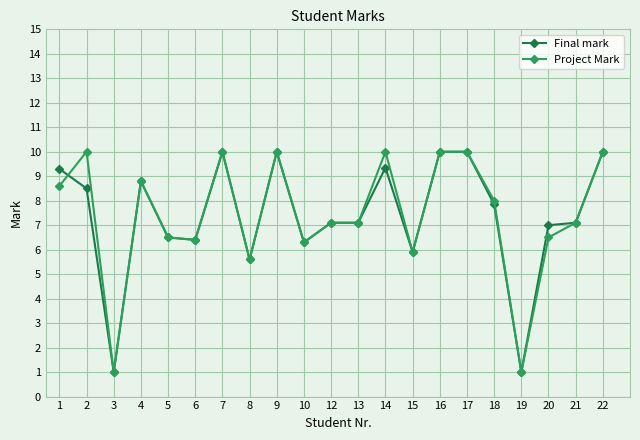

Does the chart display data point markers on the line(s)?

Yes